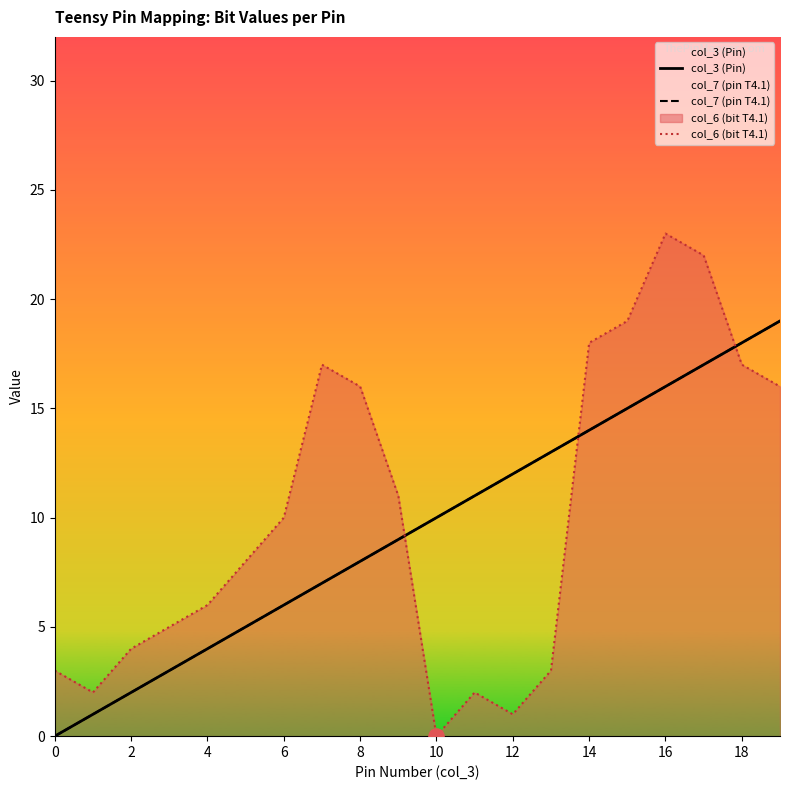

Which series has the largest Y range (max minus min)?

col_6 (bit T4.1)